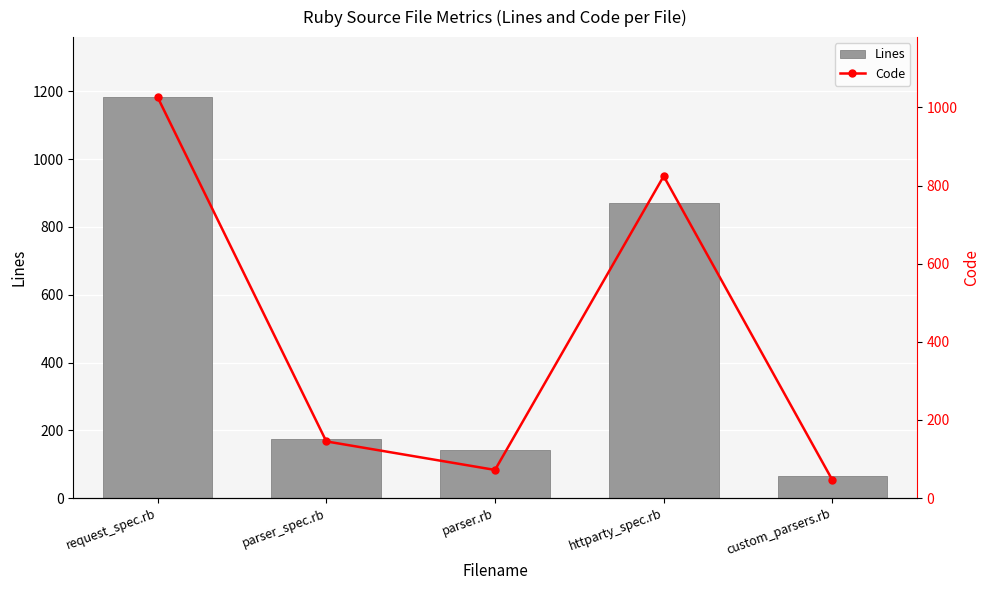

Rank the series by their maximum value, from lowest to highest.

Code, Lines